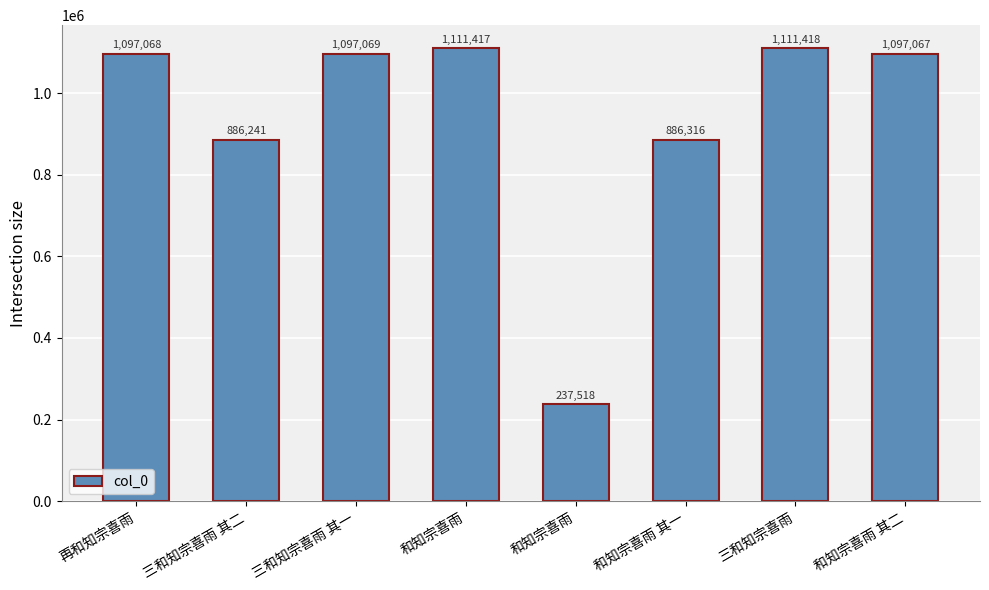

What is the difference between the values at 再和知宗喜雨 and 三和知宗喜雨?

14350